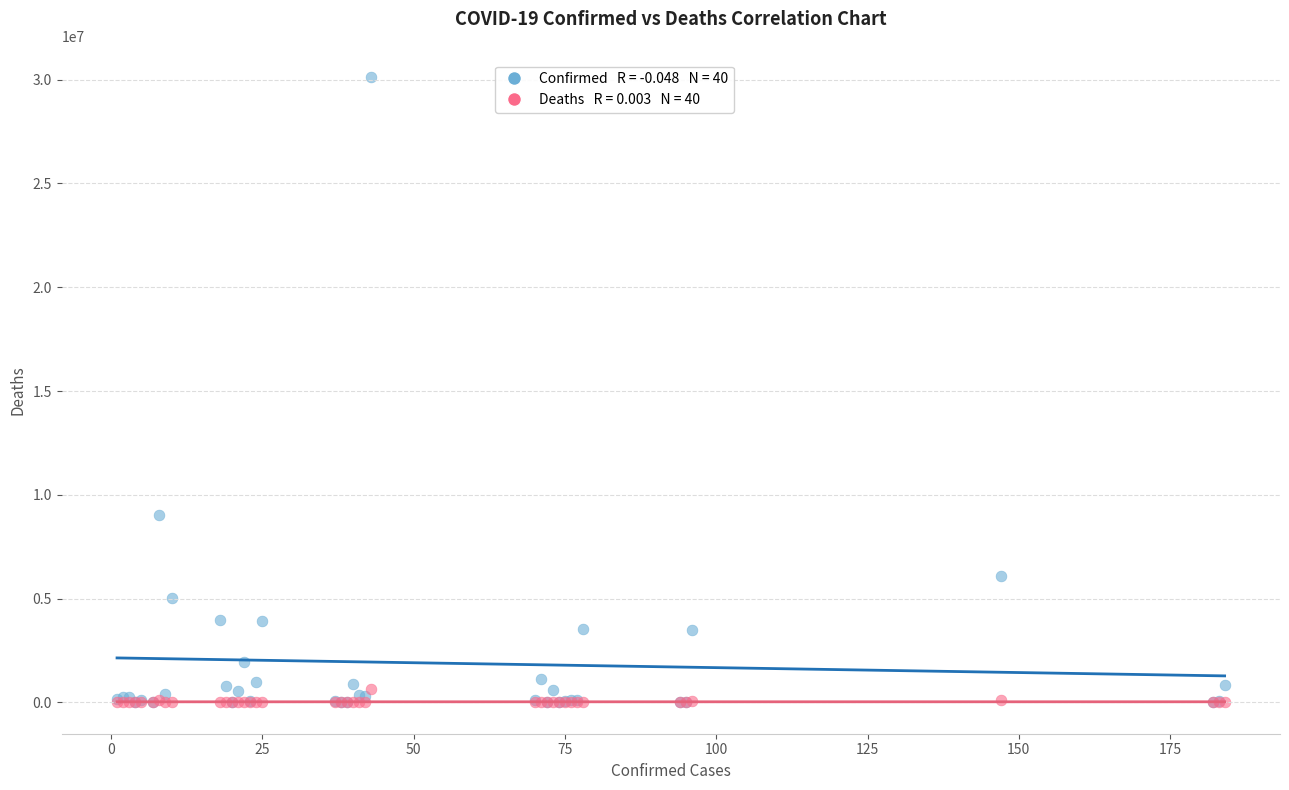

Across all series, what Y value is closest to 15062777?

9051243